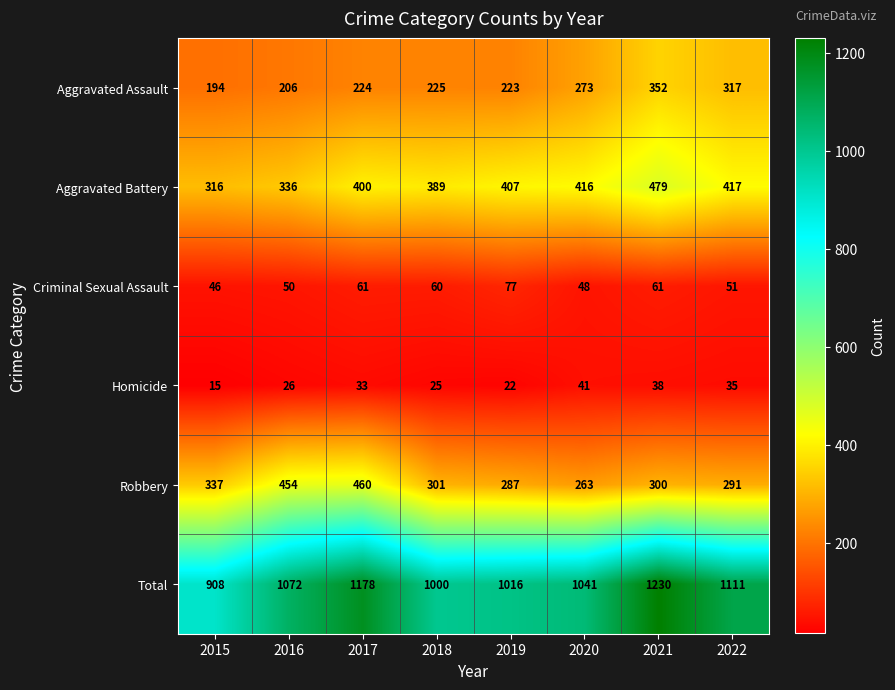

Which series has the widest spread of values?

Total